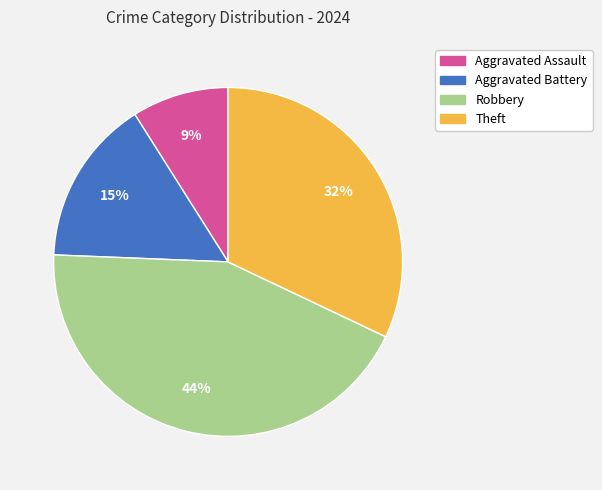

Which category has the biggest portion of the pie?

Robbery